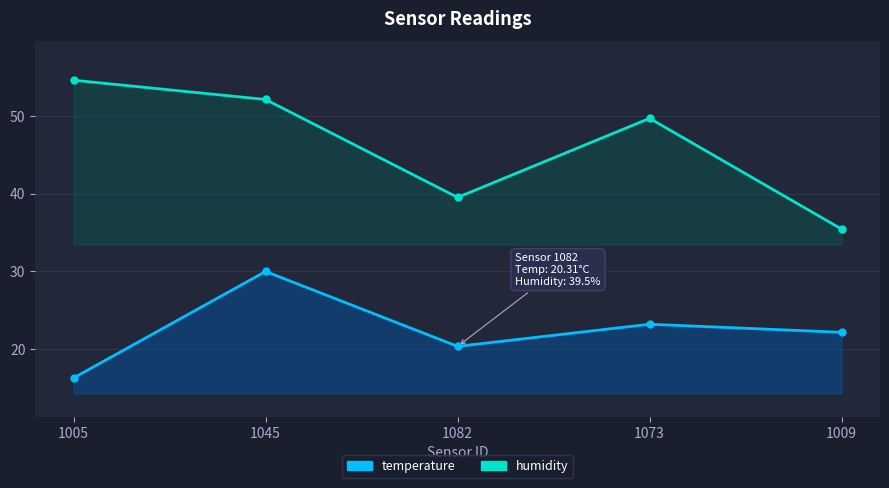

What is the highest value of the humidity series?

54.6